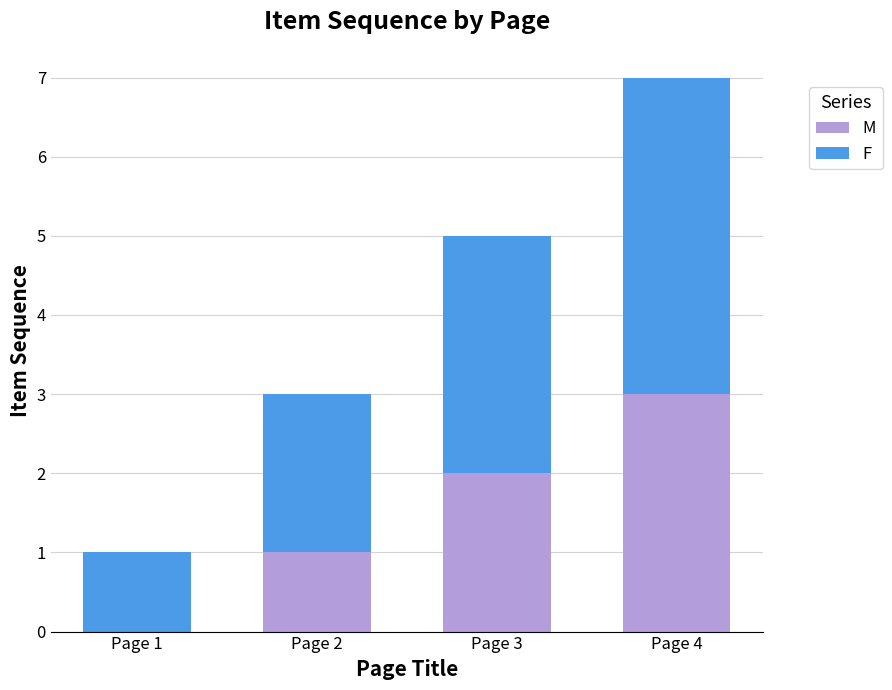

Are the bars grouped side by side (vs. stacked)?

No